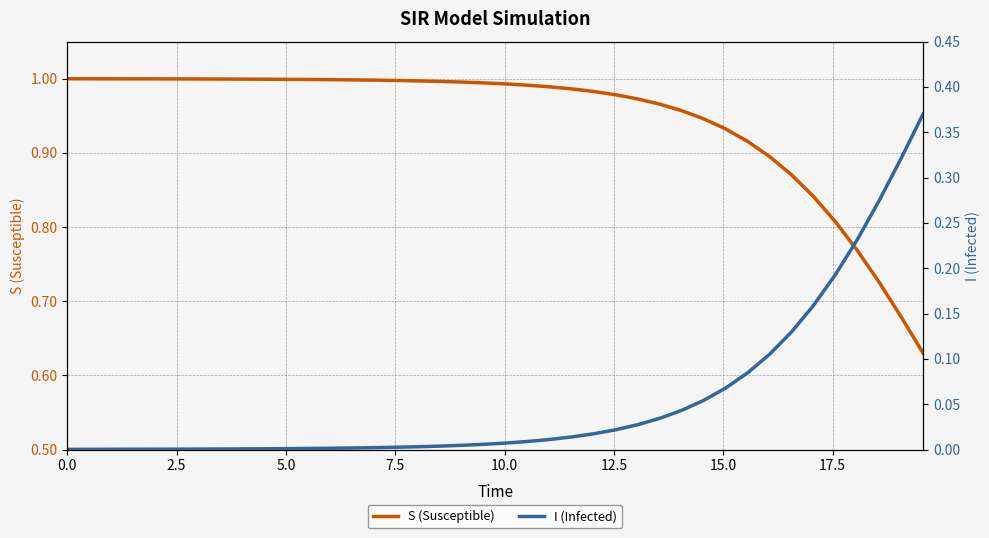

The value of S (Susceptible) at 7.5 is 0.7. True or false?

False